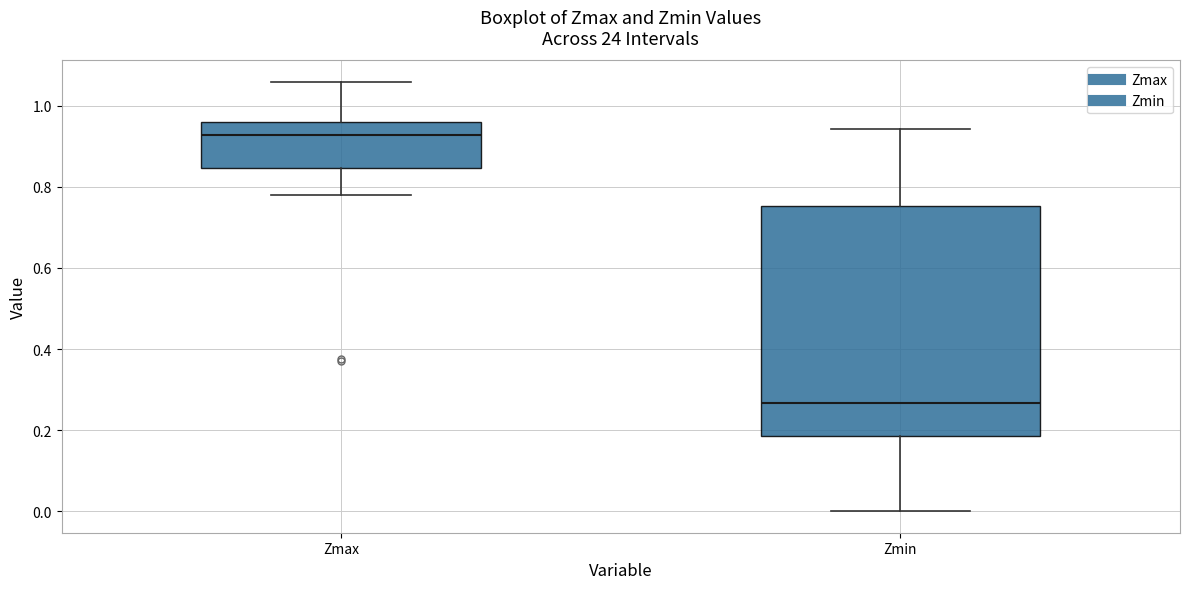

Comparing the boxes themselves (not the whiskers), which one is the tallest?

Zmin